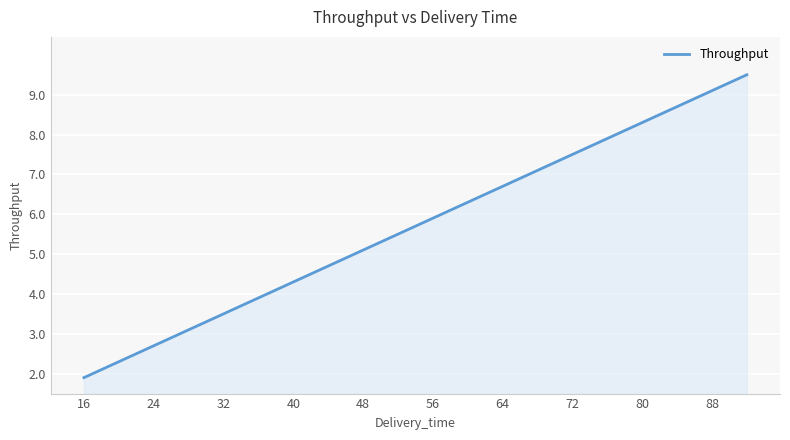

What is the minimum value shown in the chart?

1.9